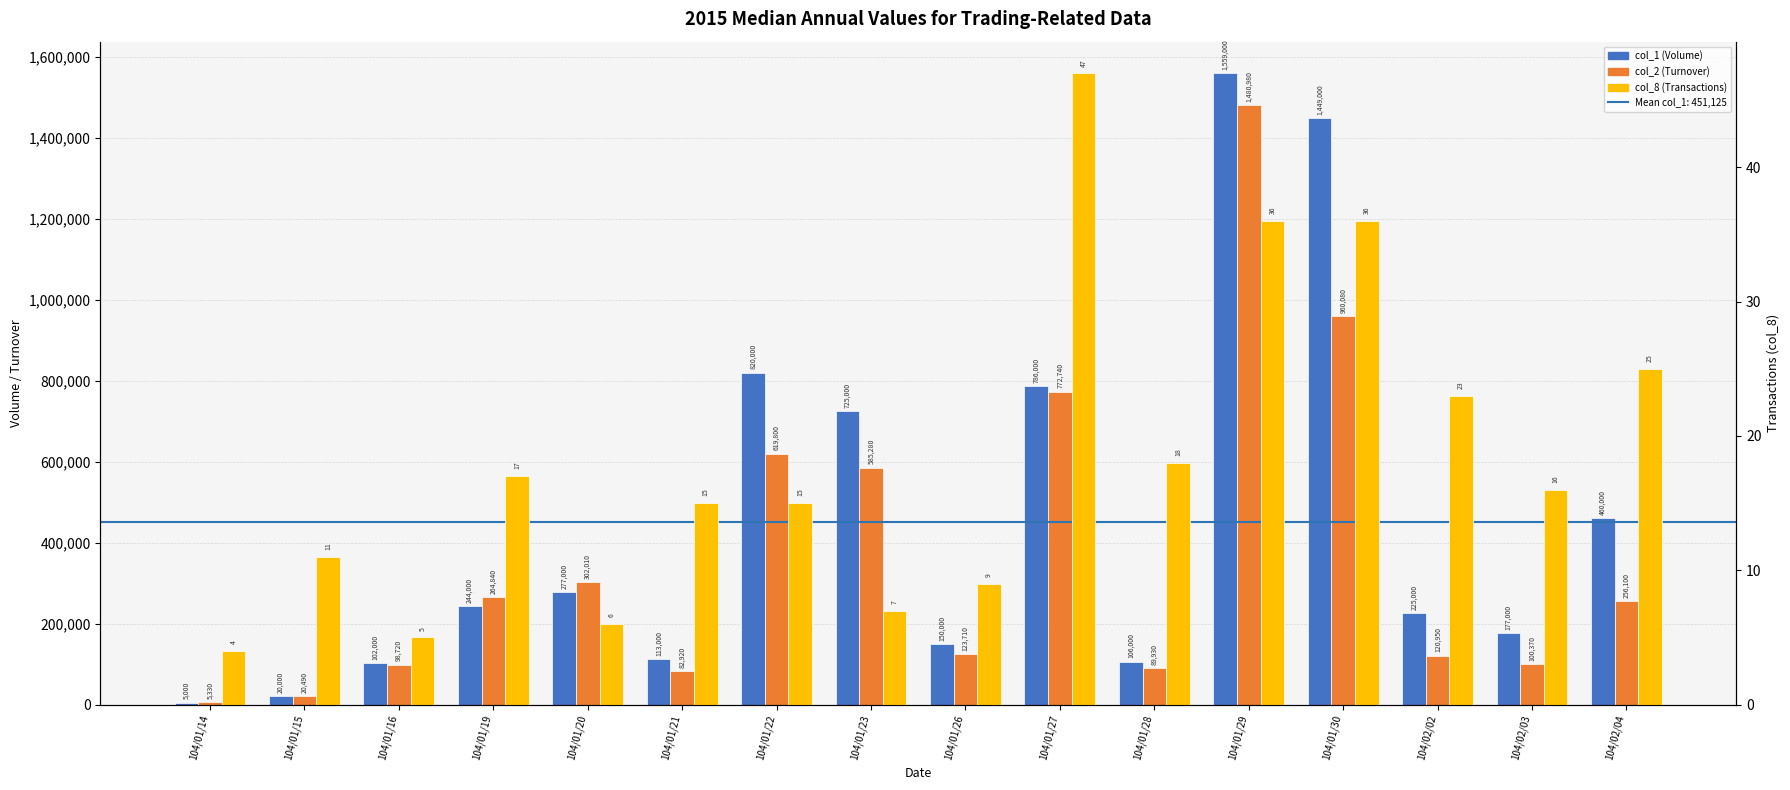

The col_2 (Turnover) series shows 123710 at 104/01/26. True or false?

True